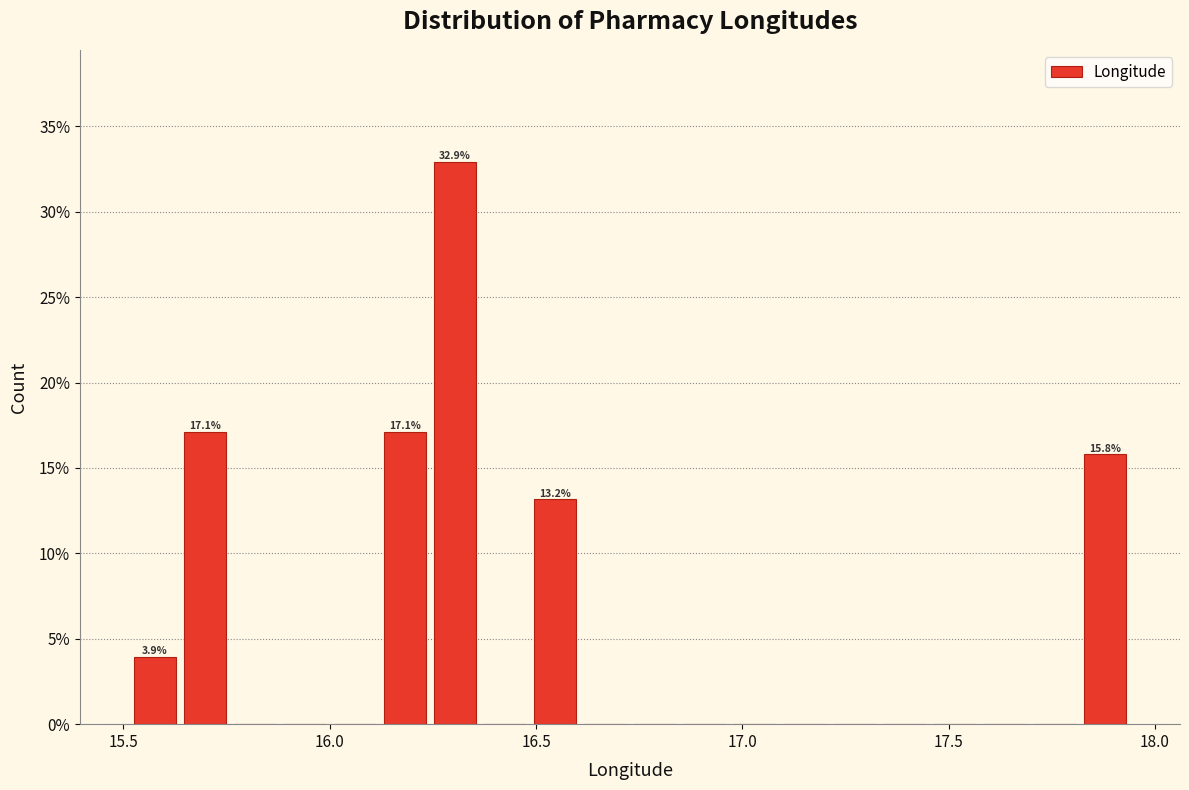

Around what value on the x-axis is the tallest bar? Give the approximate position of its centre, as read against the axis.

16.30